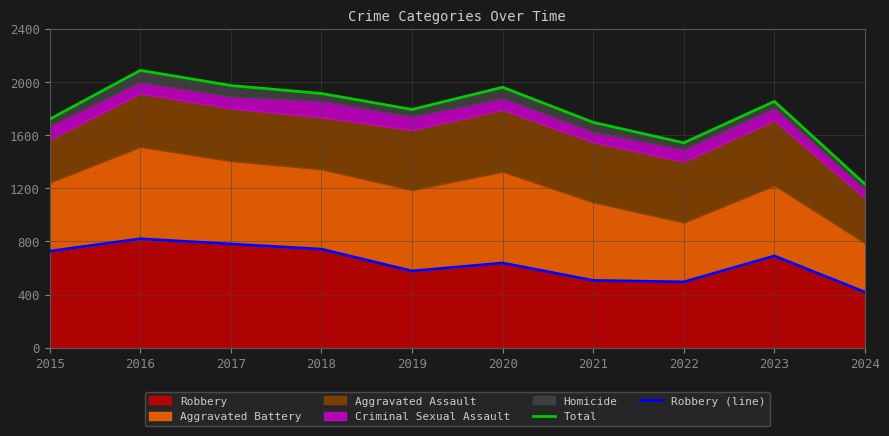

At which category does Total reach its first local valley?

2019